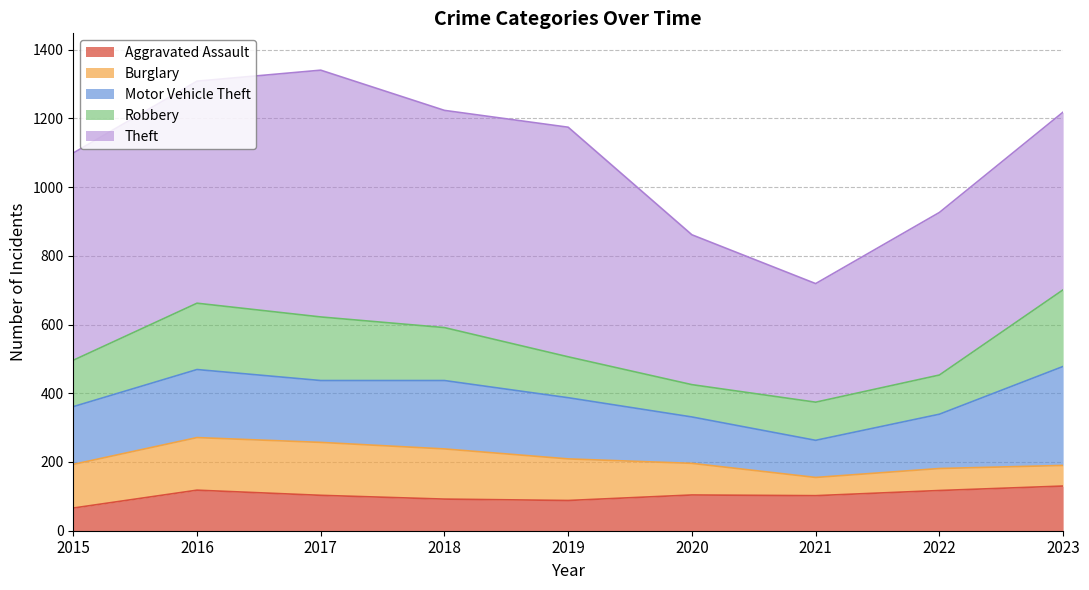

Between 2022 and 2023, which series saw the biggest shift?

Motor Vehicle Theft